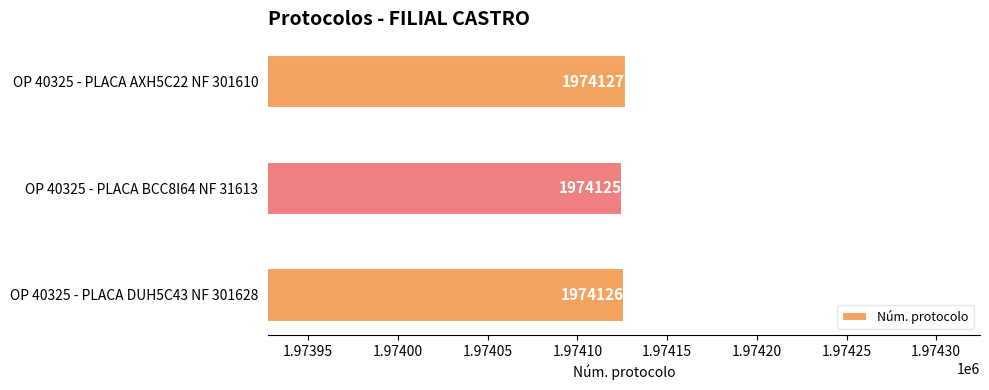

Is it true that the value at OP 40325 - PLACA DUH5C43 NF 301628 is 3132988?

False